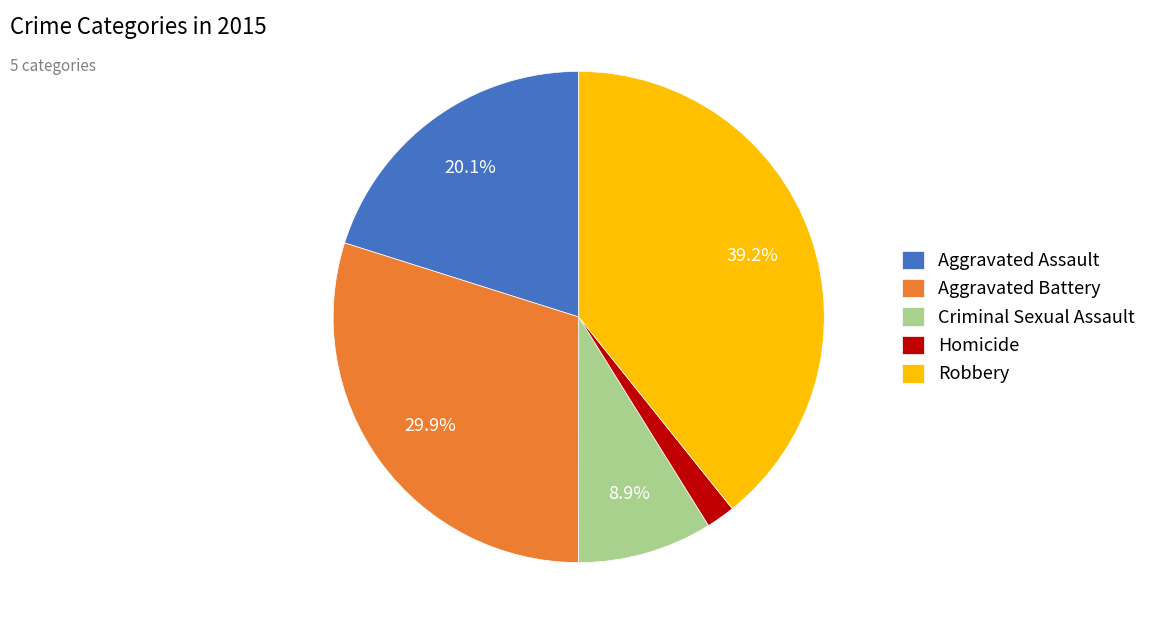

Count the number of slices in the pie.

5